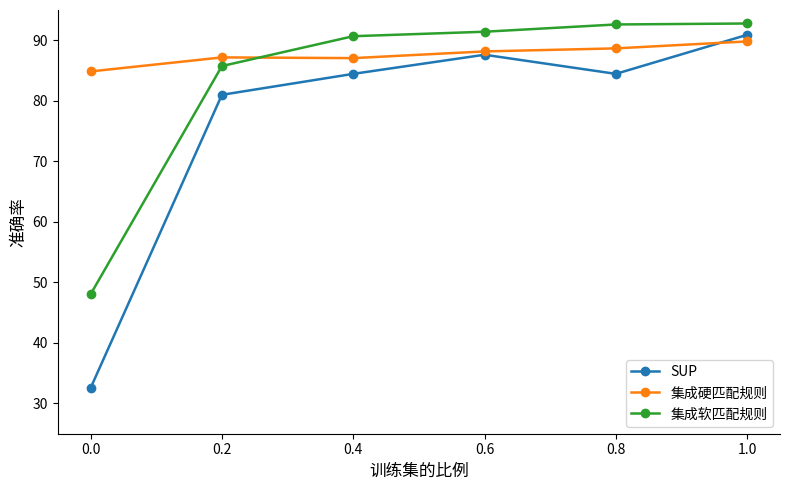

What is the maximum value for 集成软匹配规则?

92.8